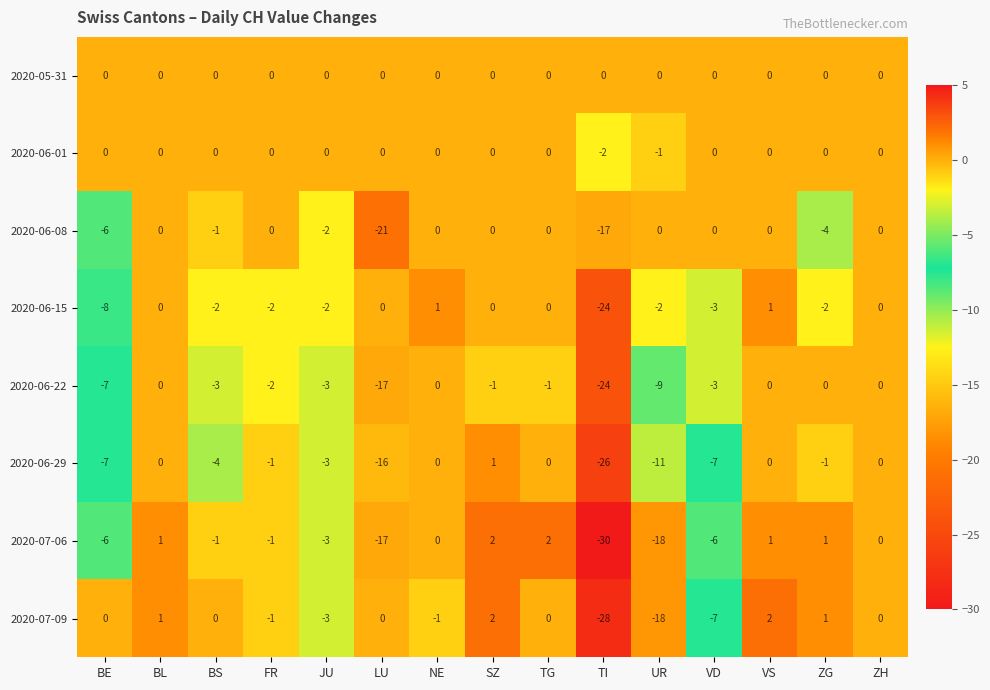

The value of 2020-06-08 at ZG is -5. True or false?

False